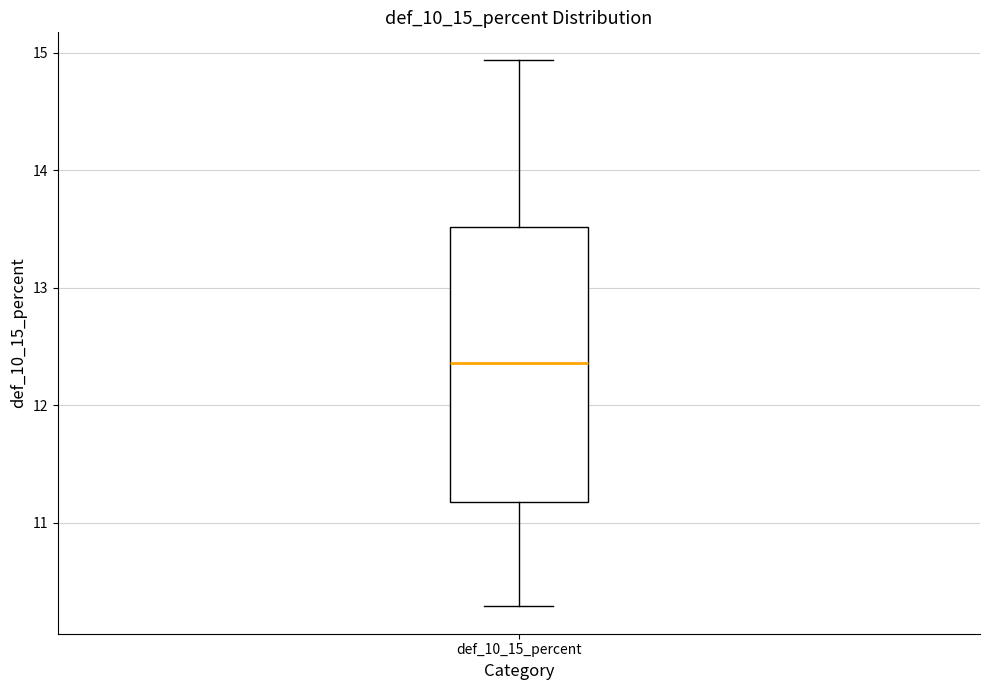

Transcribe this box plot: give where the median line is, the range the box spans, and where the two whiskers end, as read against the y-axis. The values are not printed on the chart, so give them approximately, as read against the axis.

median 12.4, box 11.2 to 13.5, whiskers 10.3 to 14.9